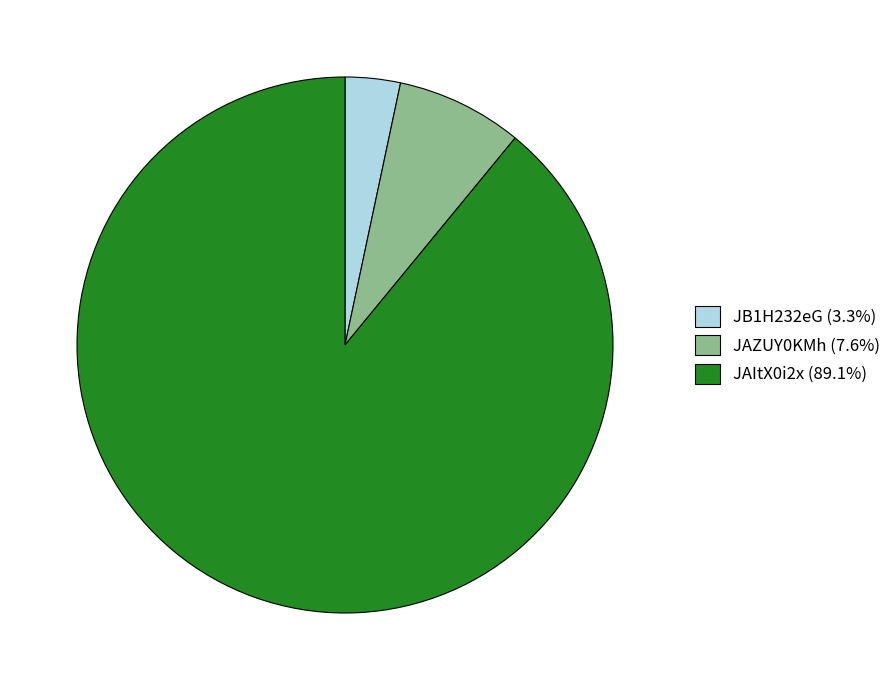

Between JAItX0i2x and JAZUY0KMh, which is larger?

JAItX0i2x